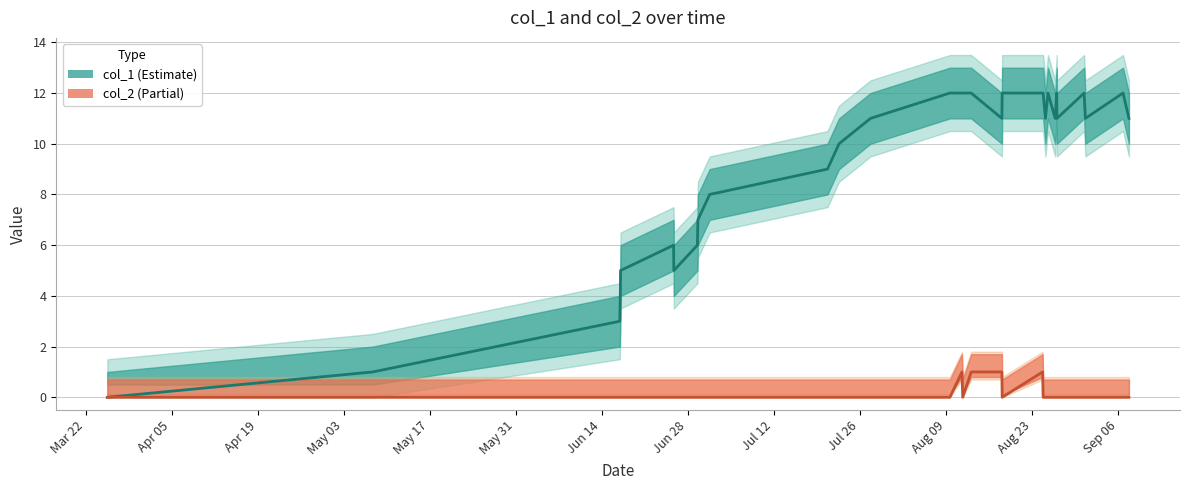

Which series has the largest total across all categories?

col_1